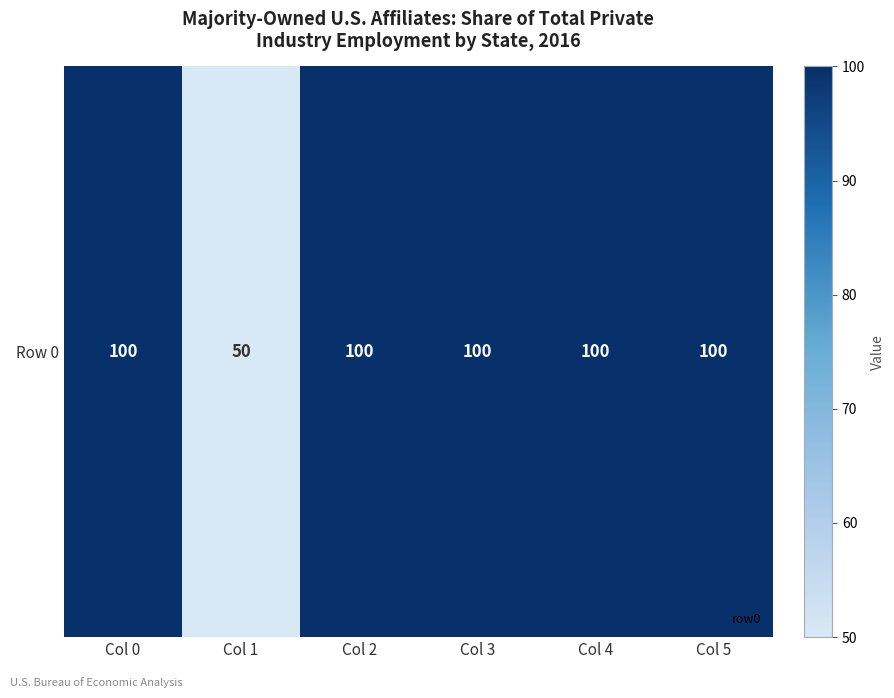

What is the sum of the values at Col 3 and Col 4?

200